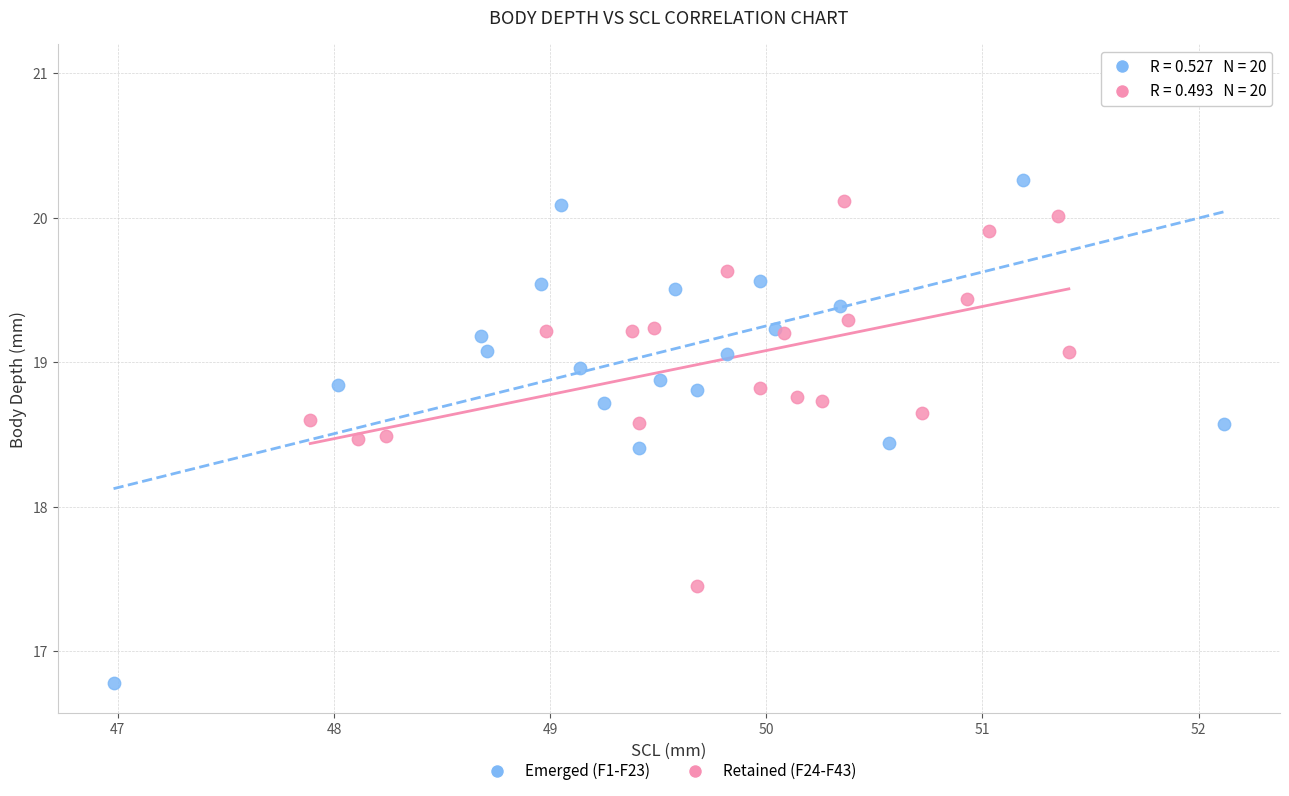

Which series contains the highest Y value?

Emerged (F1-F23)